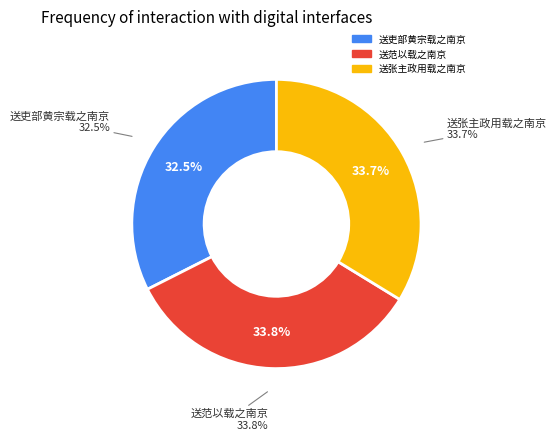

What is the total percentage of 送张主政用载之南京 and 送吏部黄宗载之南京?

66.2%